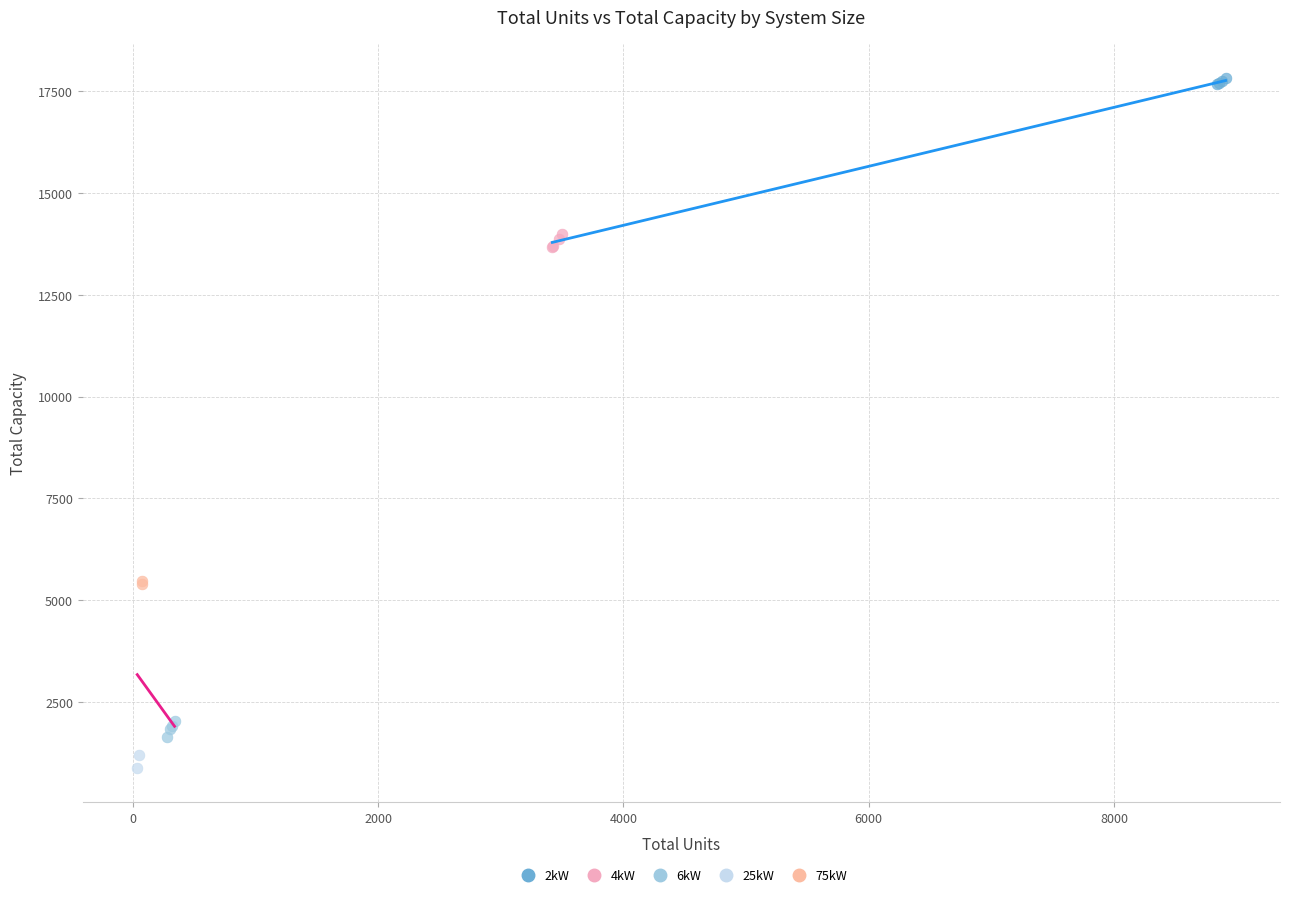

What are all the series names shown in the legend?

2kW, 4kW, 6kW, 25kW, 75kW